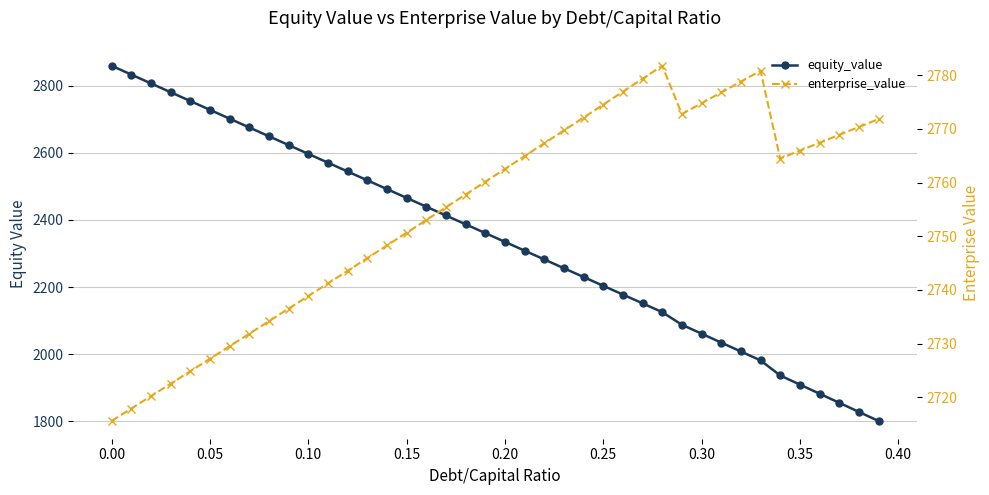

What is the average value of the equity_value series?

2341.5